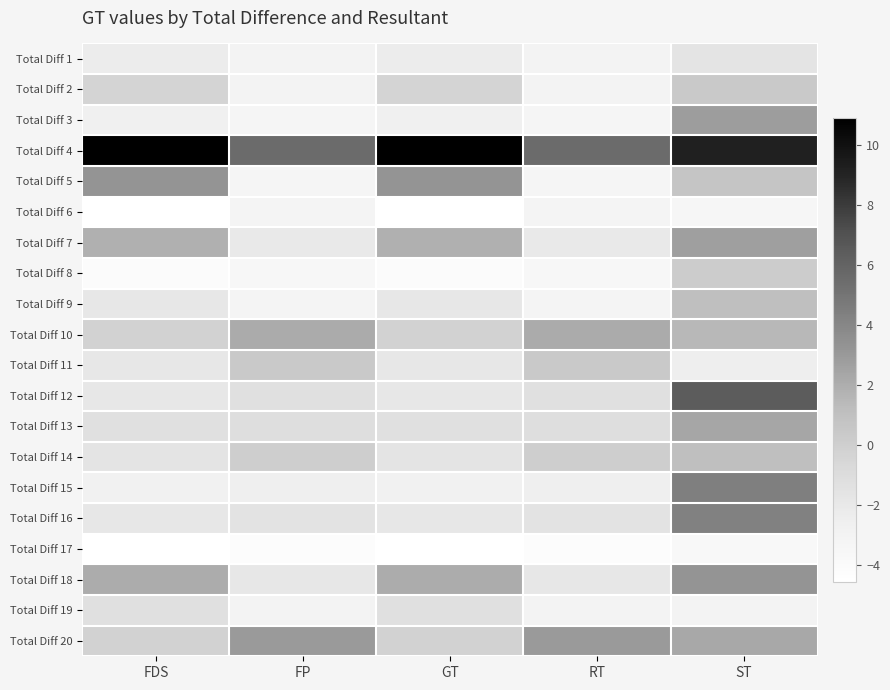

Reading right to left, extract all data points from this chart.

Total Diff 1: ST=-1.6	RT=-3.0	GT=-2.3	FP=-3.0	FDS=-2.3
Total Diff 2: ST=0.3	RT=-3.0	GT=-0.4	FP=-3.0	FDS=-0.4
Total Diff 3: ST=2.8	RT=-3.4	GT=-2.7	FP=-3.4	FDS=-2.7
Total Diff 4: ST=9.2	RT=5.6	GT=10.9	FP=5.6	FDS=10.9
Total Diff 5: ST=0.7	RT=-3.3	GT=3.2	FP=-3.3	FDS=3.2
Total Diff 6: ST=-3.4	RT=-3.2	GT=-4.5	FP=-3.2	FDS=-4.5
Total Diff 7: ST=2.7	RT=-2.1	GT=1.9	FP=-2.1	FDS=1.9
Total Diff 8: ST=0.2	RT=-3.6	GT=-4.1	FP=-3.6	FDS=-4.1
Total Diff 9: ST=1.1	RT=-3.1	GT=-1.8	FP=-3.1	FDS=-1.8
Total Diff 10: ST=1.5	RT=2.1	GT=-0.3	FP=2.1	FDS=-0.3
Total Diff 11: ST=-2.5	RT=0.3	GT=-1.9	FP=0.3	FDS=-1.9
Total Diff 12: ST=6.4	RT=-1.3	GT=-1.9	FP=-1.3	FDS=-1.9
Total Diff 13: ST=2.3	RT=-1.1	GT=-1.3	FP=-1.1	FDS=-1.3
Total Diff 14: ST=1.1	RT=0.1	GT=-1.6	FP=0.1	FDS=-1.6
Total Diff 15: ST=4.4	RT=-2.5	GT=-2.8	FP=-2.5	FDS=-2.8
Total Diff 16: ST=4.3	RT=-1.6	GT=-1.9	FP=-1.6	FDS=-1.9
Total Diff 17: ST=-3.8	RT=-4.2	GT=-4.6	FP=-4.2	FDS=-4.6
Total Diff 18: ST=3.2	RT=-1.9	GT=2.1	FP=-1.9	FDS=2.1
Total Diff 19: ST=-3.0	RT=-3.0	GT=-1.3	FP=-3.0	FDS=-1.3
Total Diff 20: ST=2.3	RT=3.0	GT=-0.2	FP=3.0	FDS=-0.2